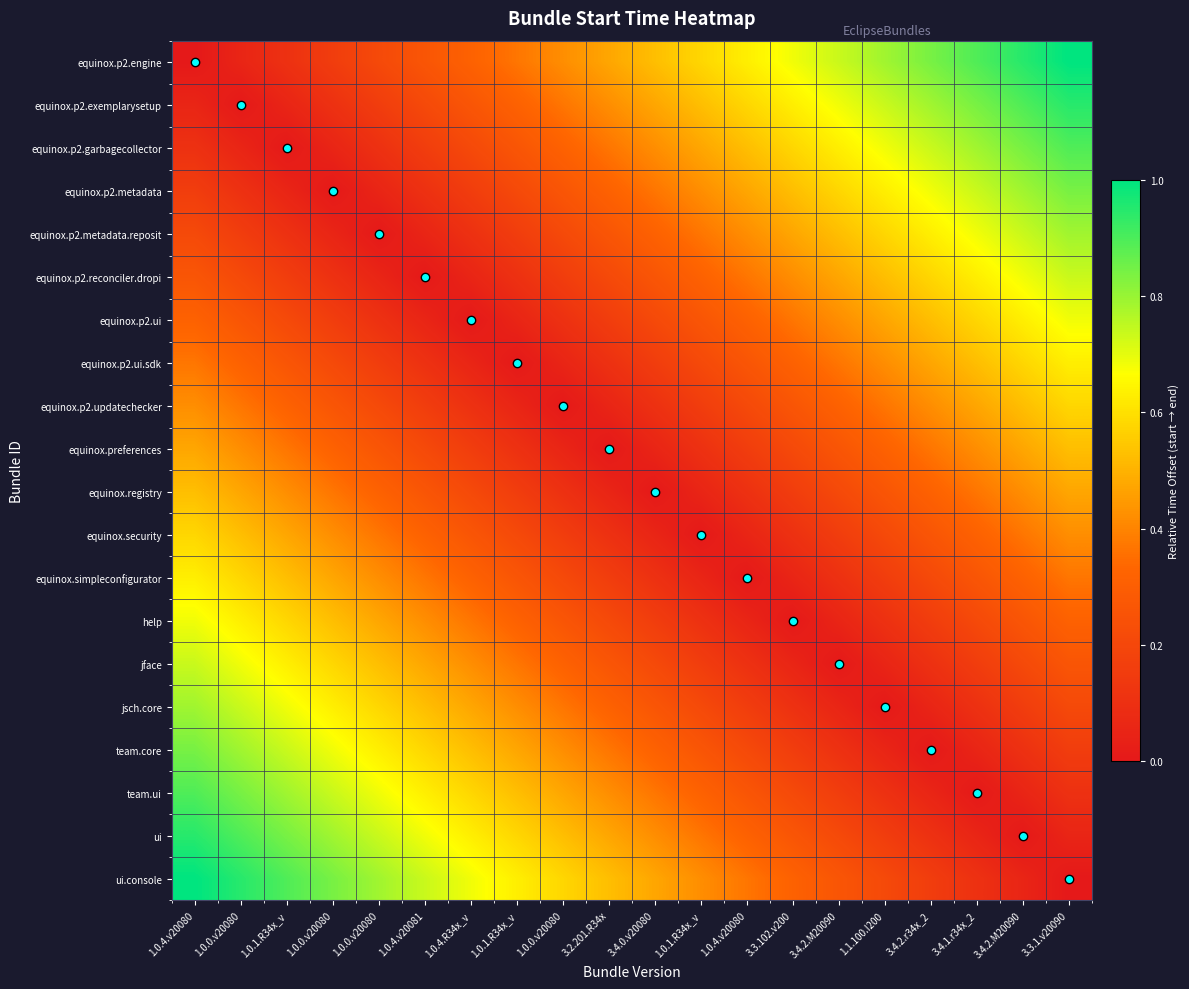

Rank the series by their maximum value, from lowest to highest.

equinox.registry, equinox.preferences, equinox.p2.updatechecker, equinox.security, equinox.p2.ui.sdk, equinox.simpleconfigurator, equinox.p2.ui, help, jface, equinox.p2.reconciler.dropi, equinox.p2.metadata.reposit, jsch.core, equinox.p2.metadata, team.core, equinox.p2.garbagecollector, team.ui, ui, equinox.p2.exemplarysetup, equinox.p2.engine, ui.console